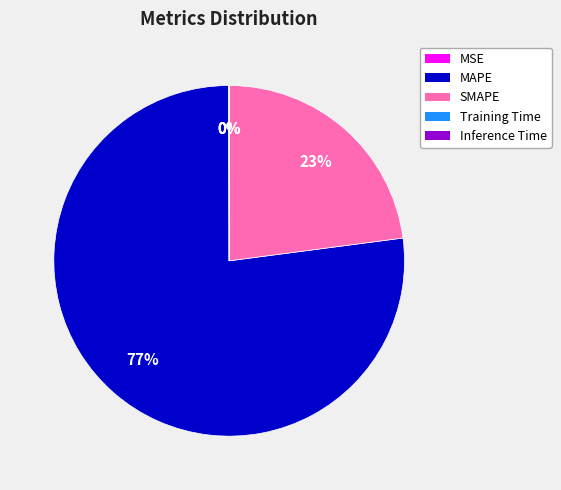

Combined, do SMAPE and MAPE account for over 50%?

Yes